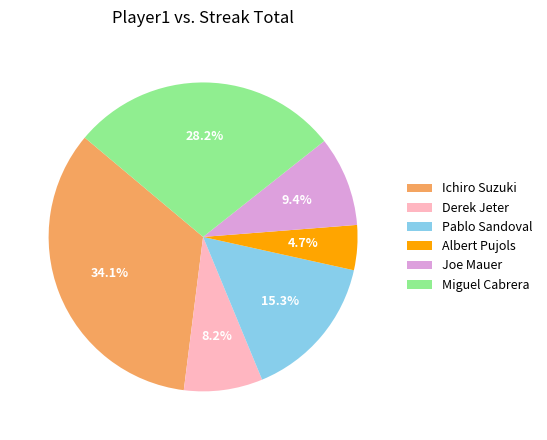

Which slice is the smallest?

Albert Pujols